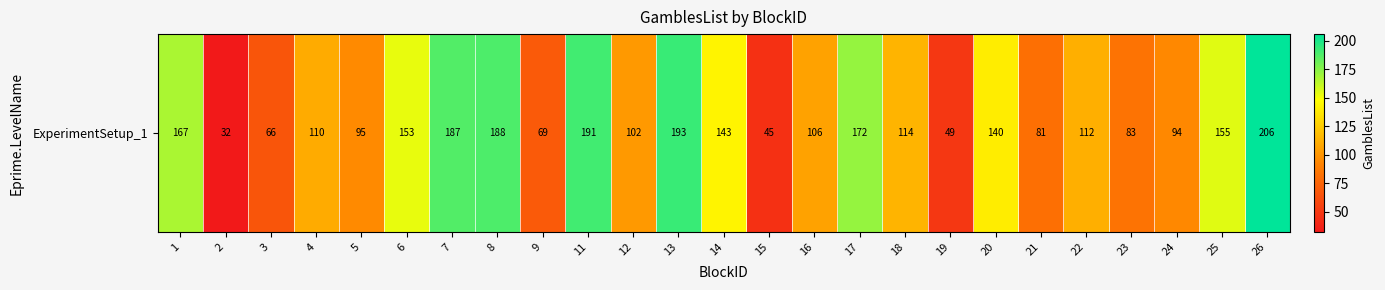

What is the average value?

122